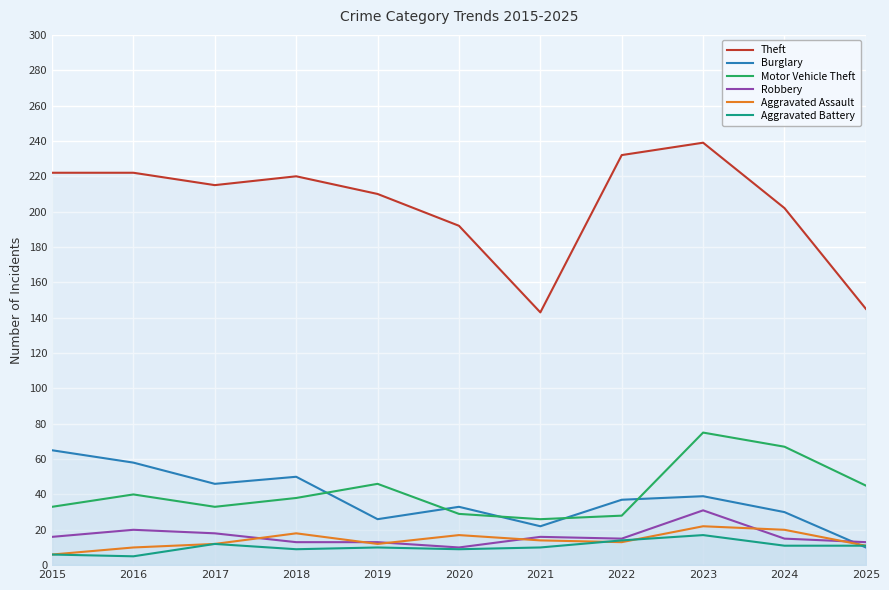

How many lines are shown in the chart?

6